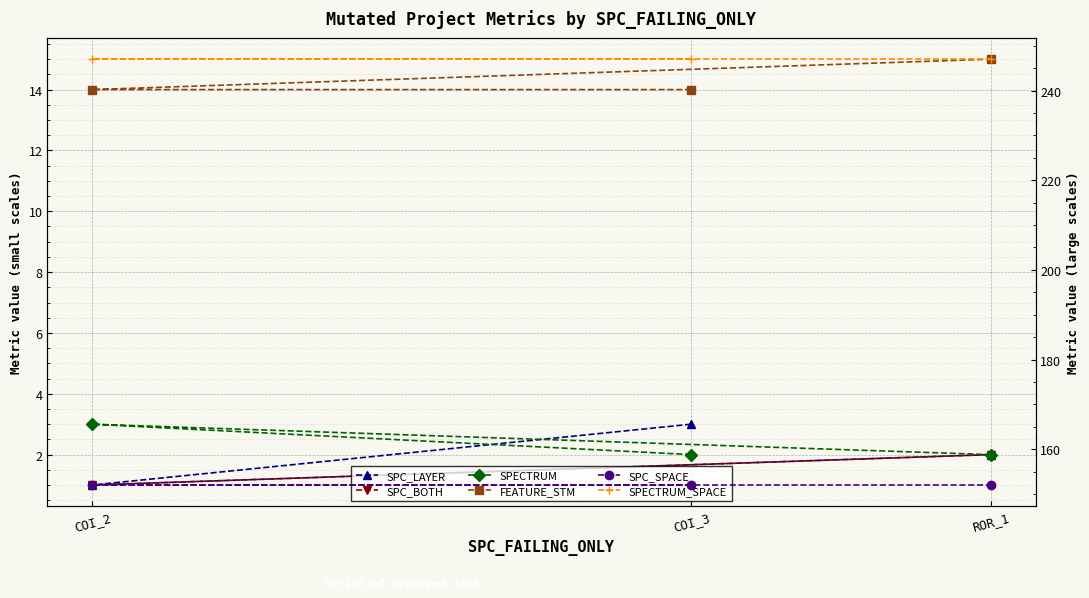

What is the label of the 3rd point from the right?

COI_3